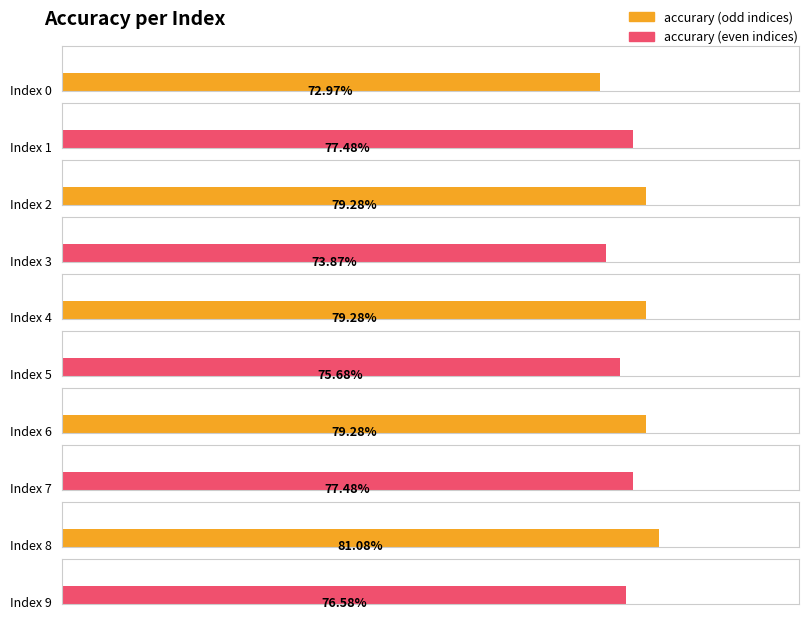

The value at 9 is 0.8. True or false?

True